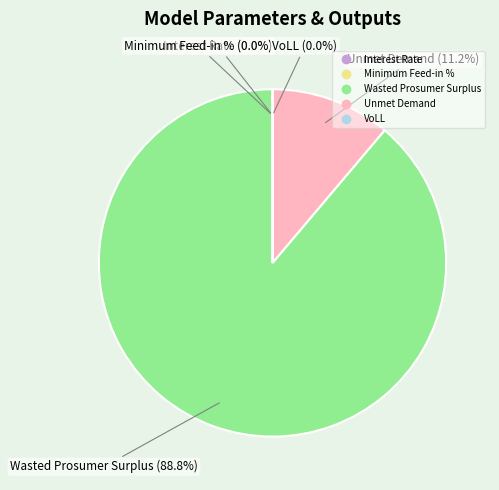

What is the majority slice?

Wasted Prosumer Surplus